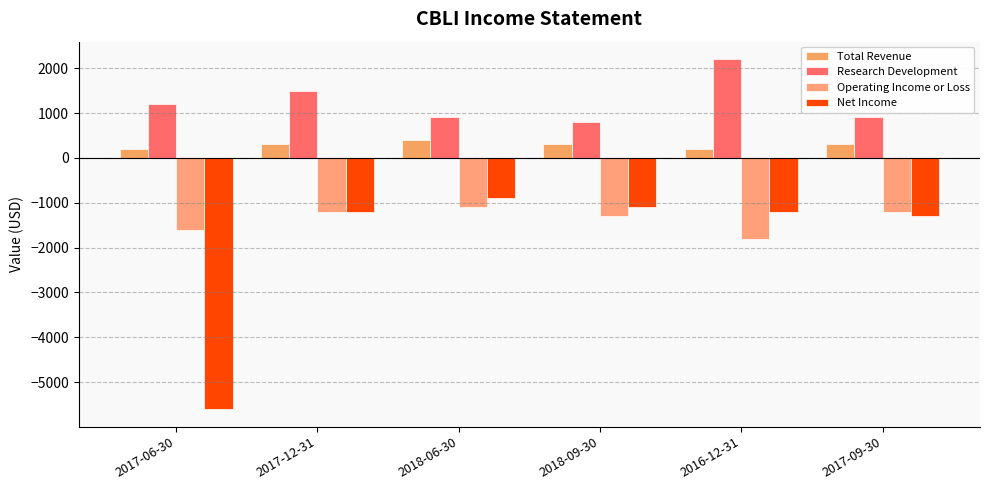

At which label does Total Revenue first exceed 300?

2018-06-30